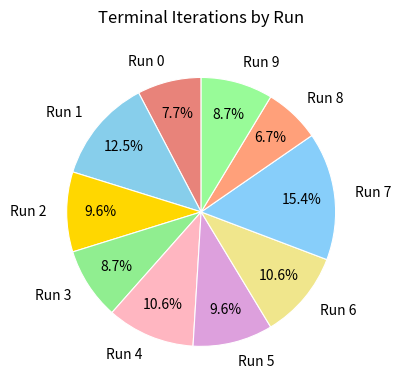

Combined, what portion of the pie is Run 7 and Run 0?

23.1%